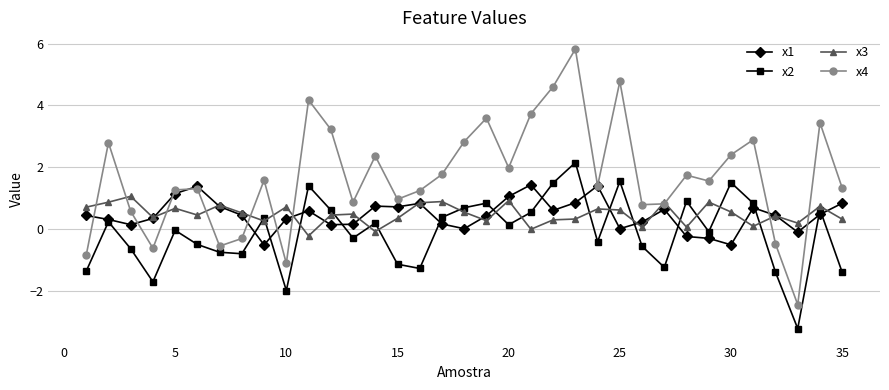

What is the average value of the x2 series?

-0.1